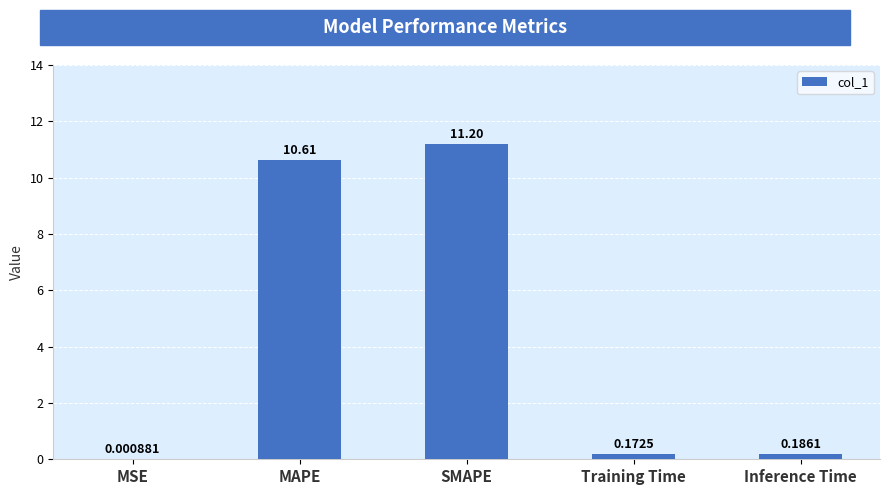

What is the sum of the values at SMAPE and MSE?

11.2